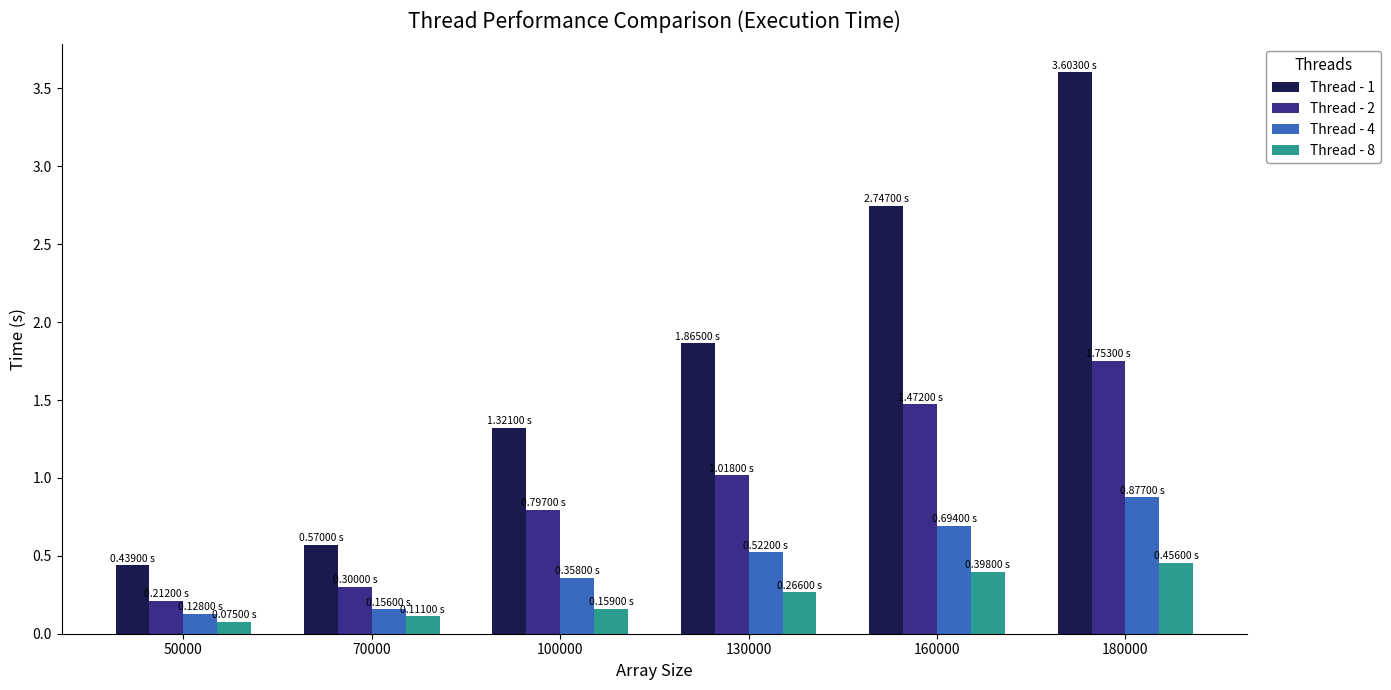

What is the difference between the highest and lowest values at 180000?

3.1